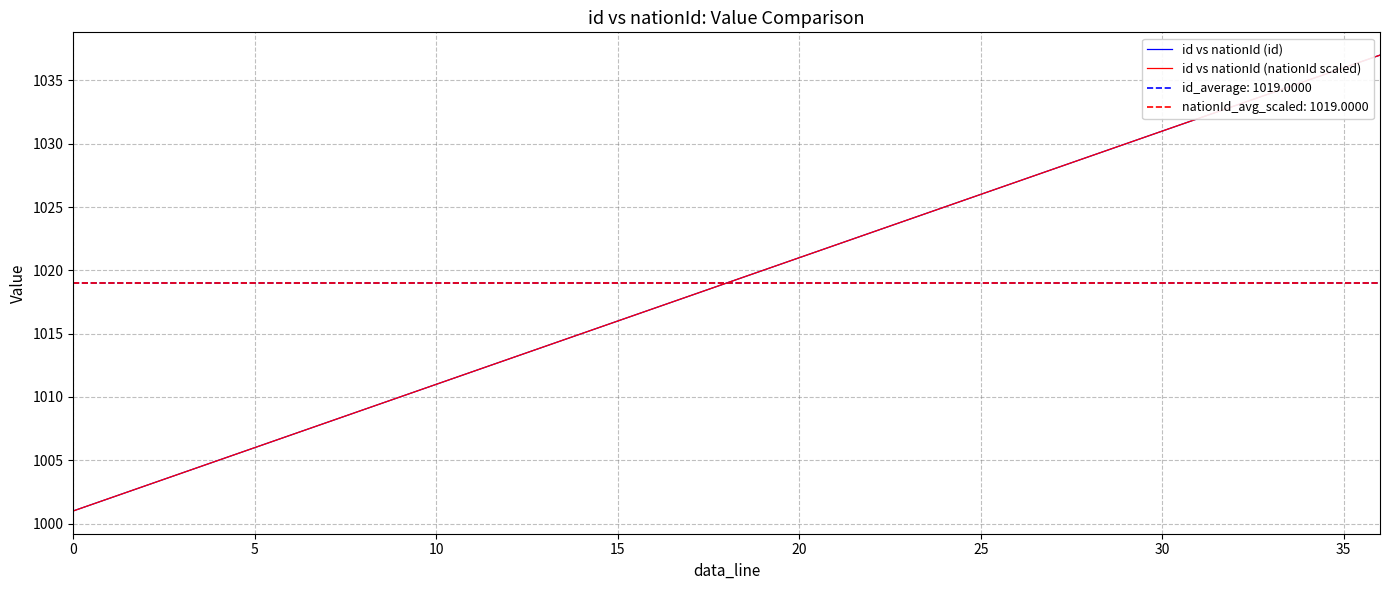

At which category is the sum across all series the highest?

36